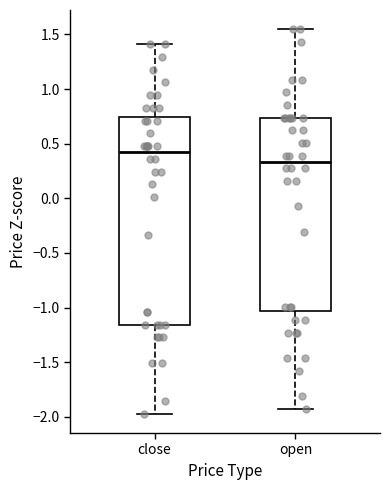

Comparing the boxes themselves (not the whiskers), which one is the tallest?

close